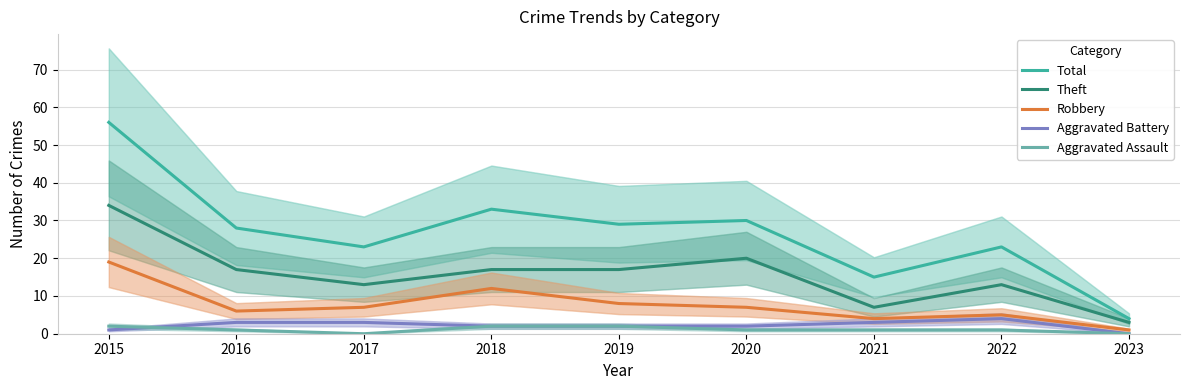

Which category has the highest value across all series?

2015